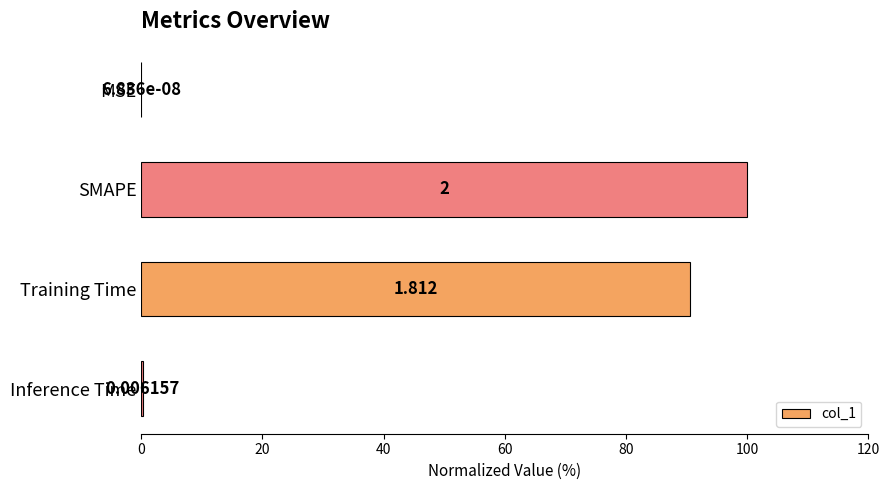

At which label is the value closest to 50?

Training Time